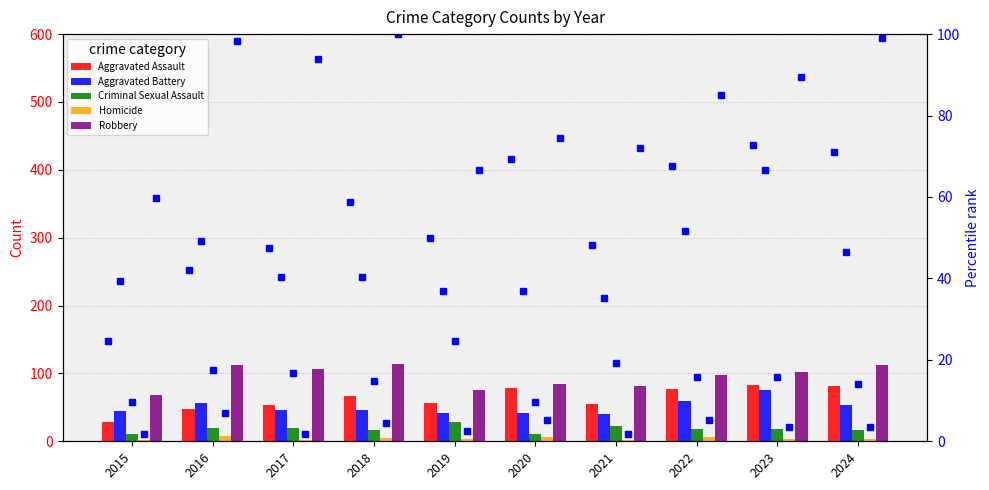

What is the value of the Criminal Sexual Assault bar at the 1st from the left?

11